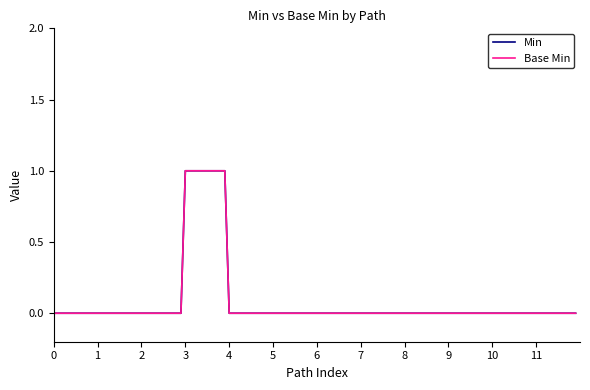

True or false: Base Min and Min cross at least once.

False